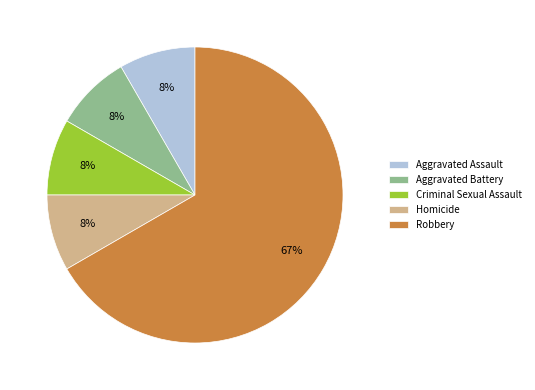

To the nearest percent, what percentage of the pie is Criminal Sexual Assault?

8%